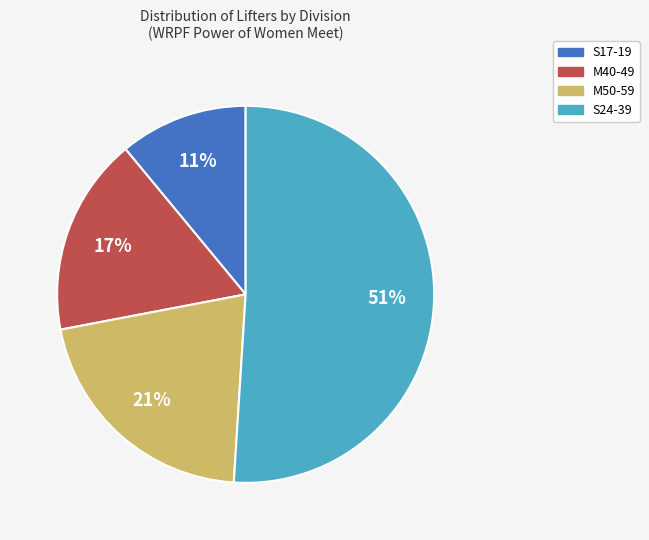

Which has a higher value, S24-39 or M40-49?

S24-39